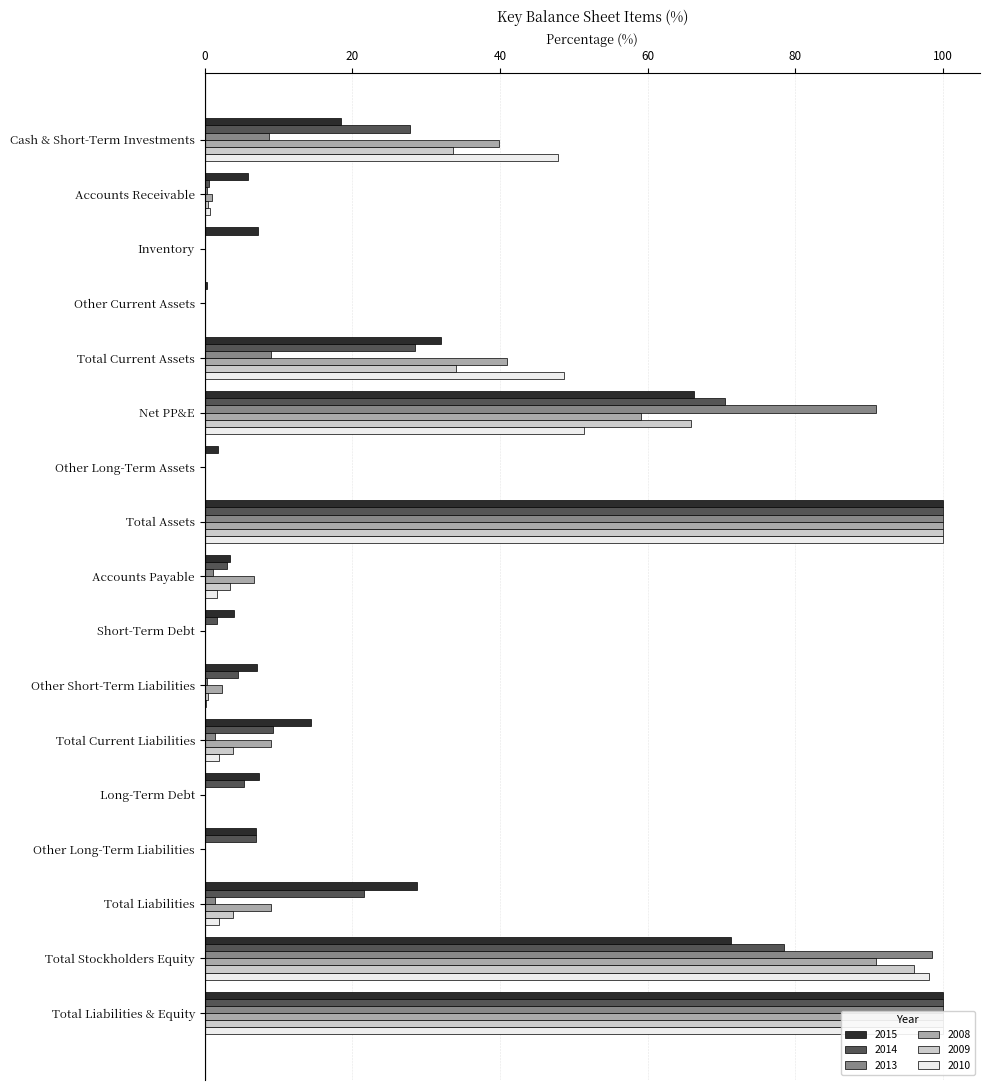

Where does the 2010 series first go above 1?

Cash & Short-Term Investments